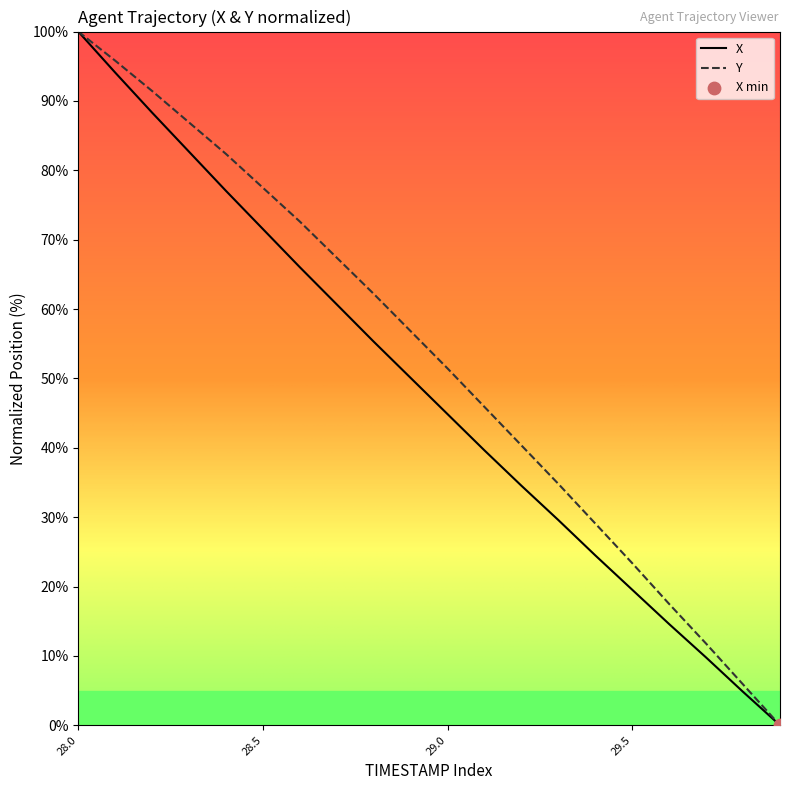

List the series in order of their overall mean, highest first.

Y, X